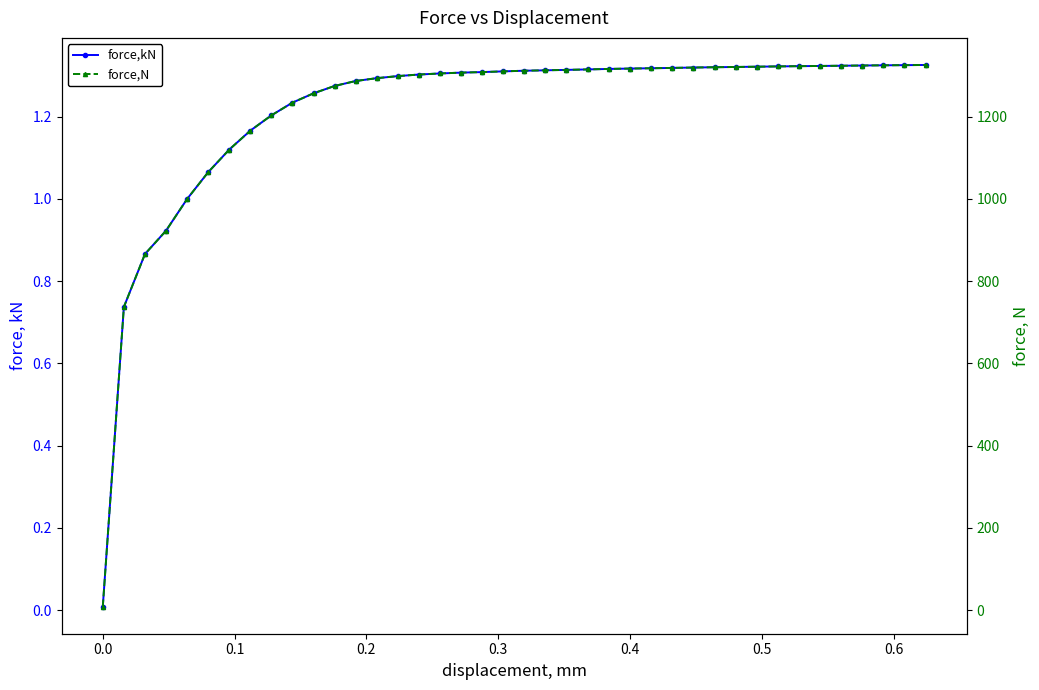

How many lines are shown in the chart?

2